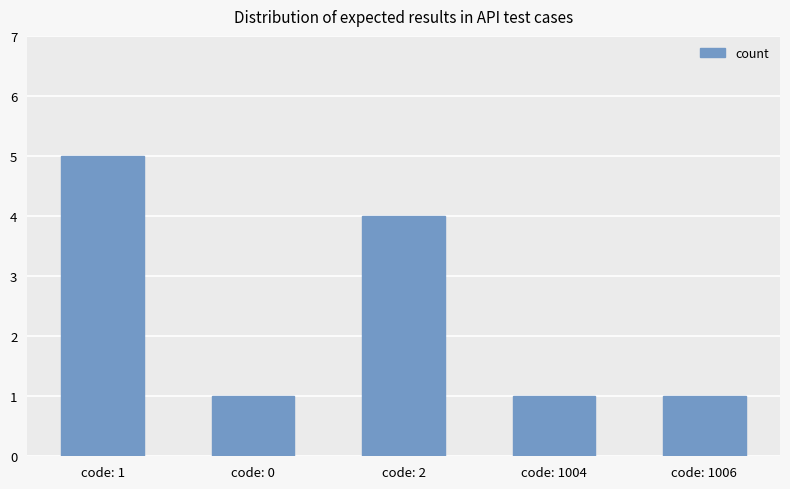

At which label is the value closest to 3?

code: 2